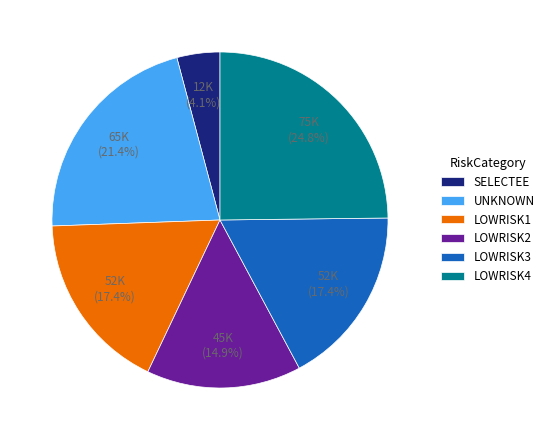

What percentage is the LOWRISK3 slice, to the nearest percent?

17%